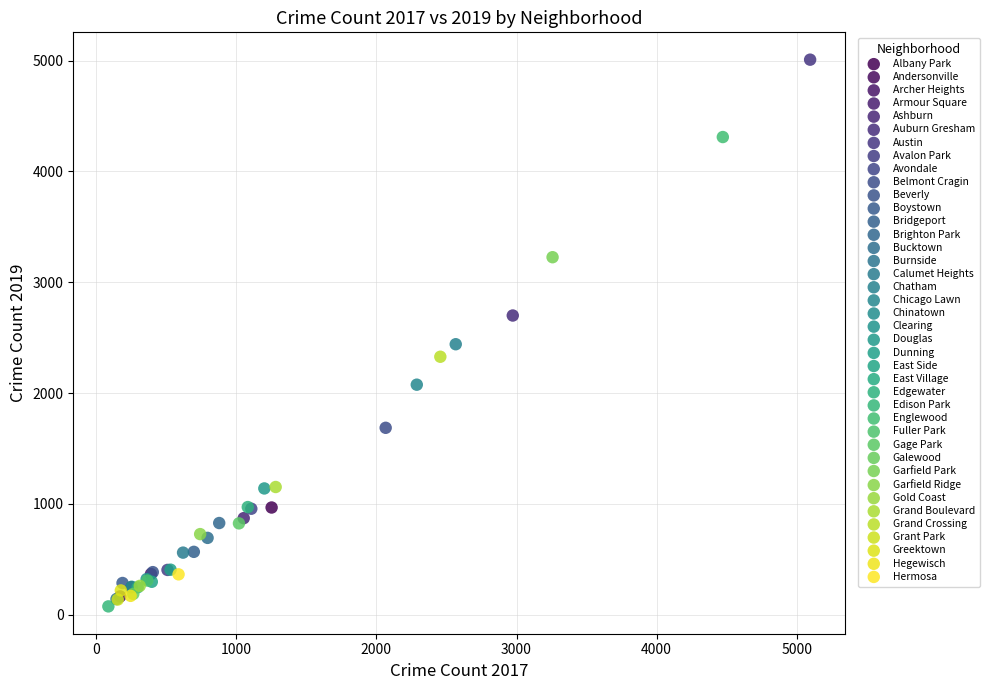

Which series reaches the minimum Y coordinate?

Edison Park